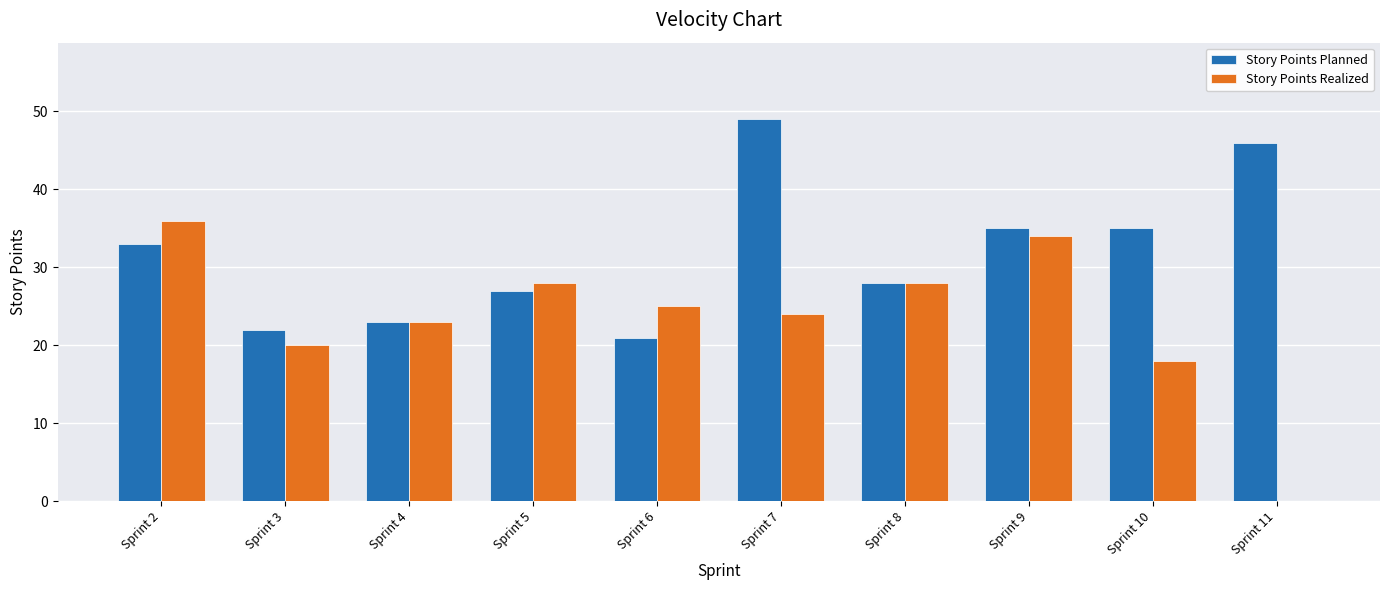

The value of Story Points Planned at Sprint 4 is 5. True or false?

False